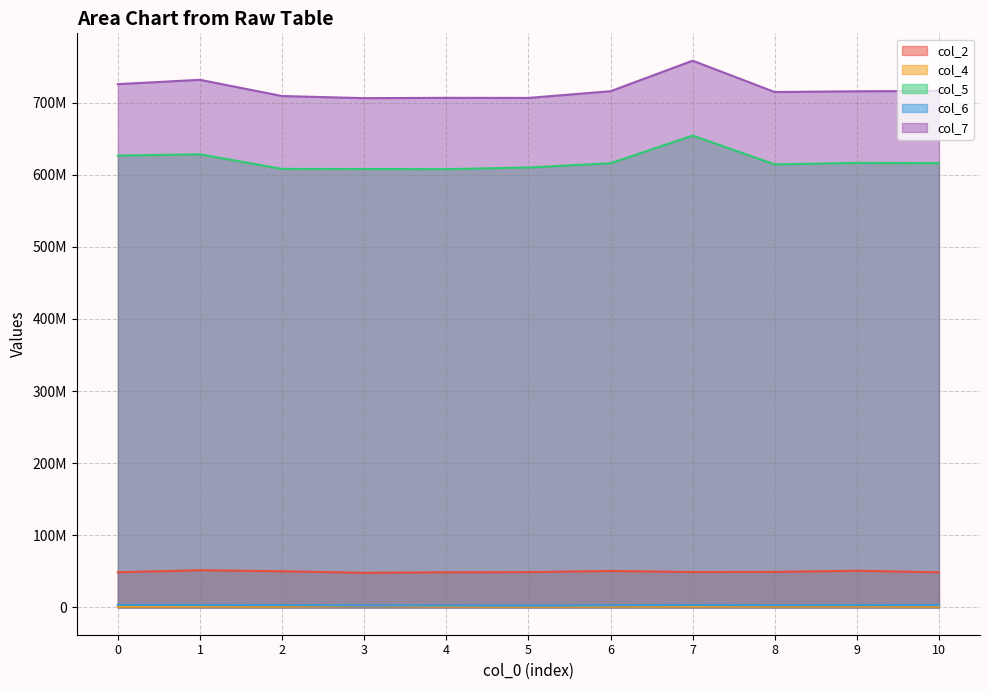

What is the sum of all col_4 values?

12817123